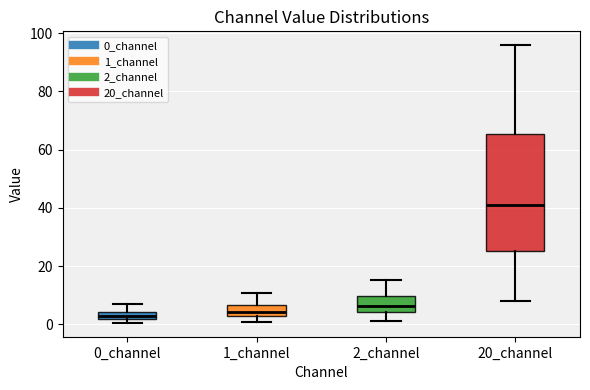

Comparing the boxes themselves (not the whiskers), which one is the tallest?

20_channel